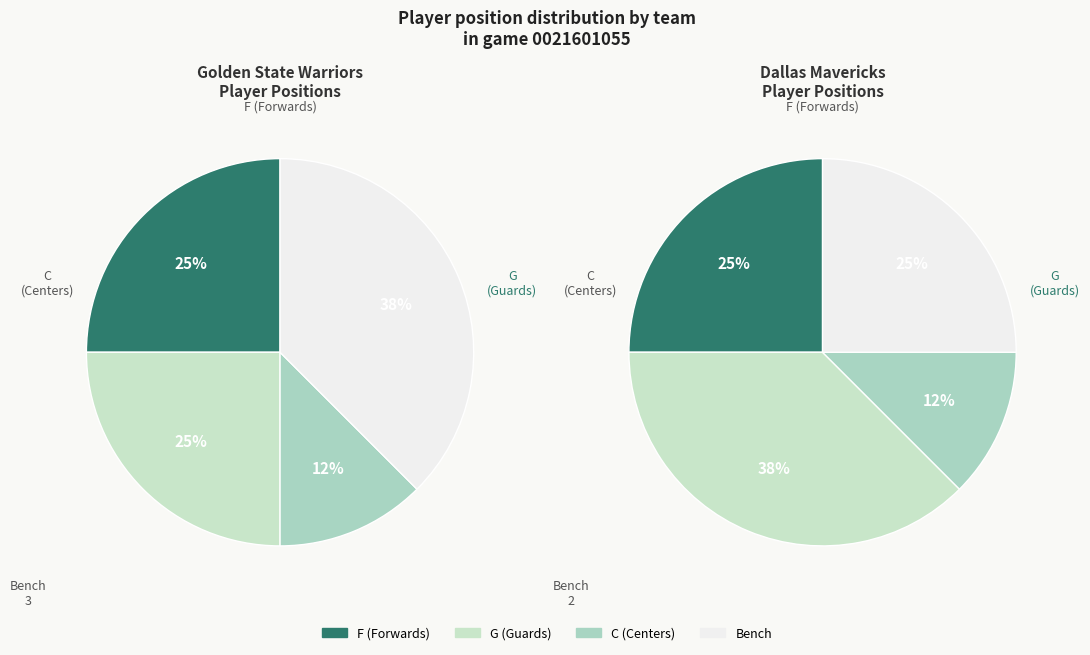

Approximately how many times larger is the value at DAL compared to GSW?

1.1